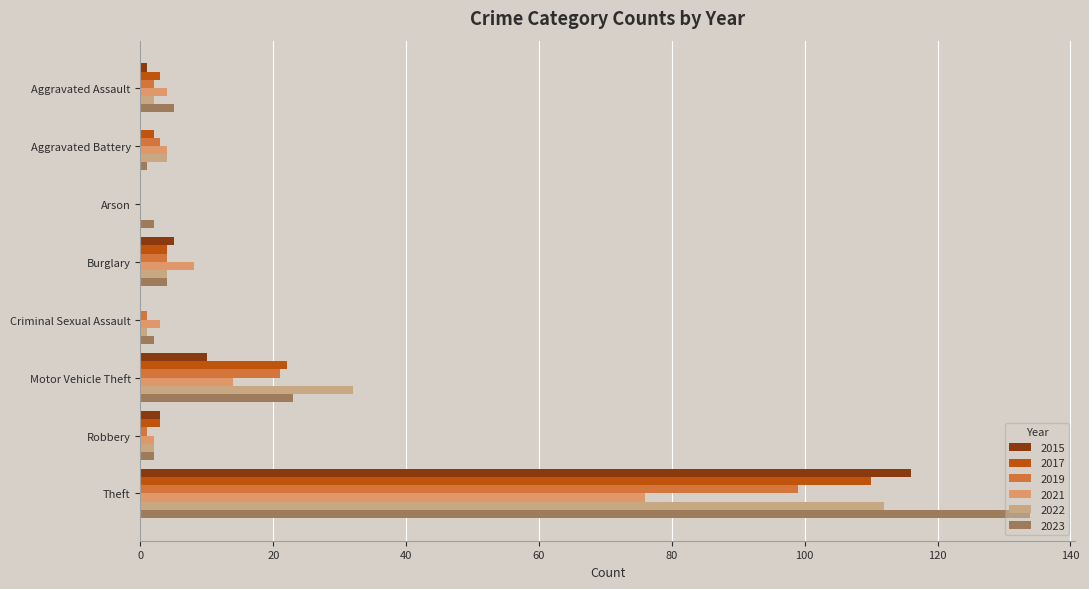

Is it true that 2022 equals 112 at Theft?

True